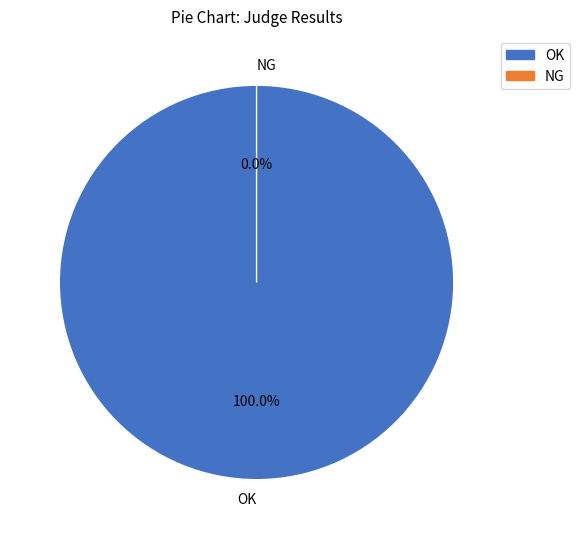

How many segments does this pie chart have?

2